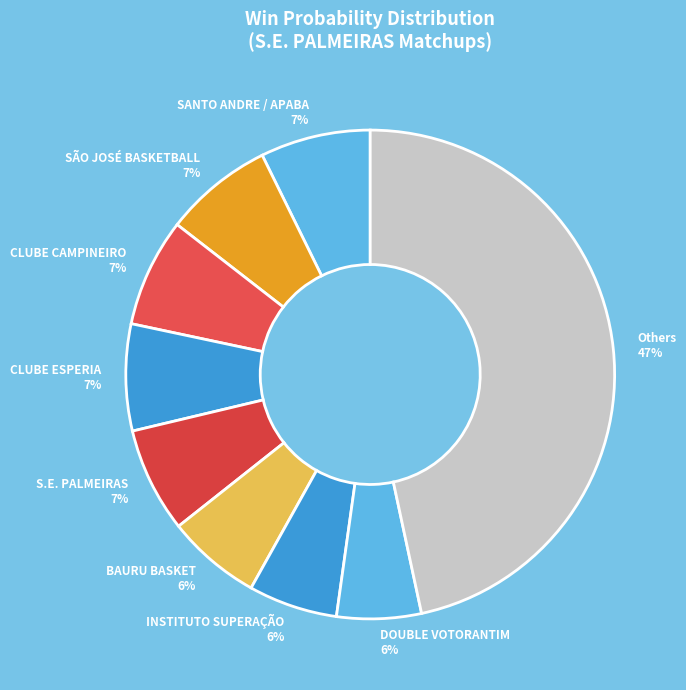

Does any single category account for the majority?

No